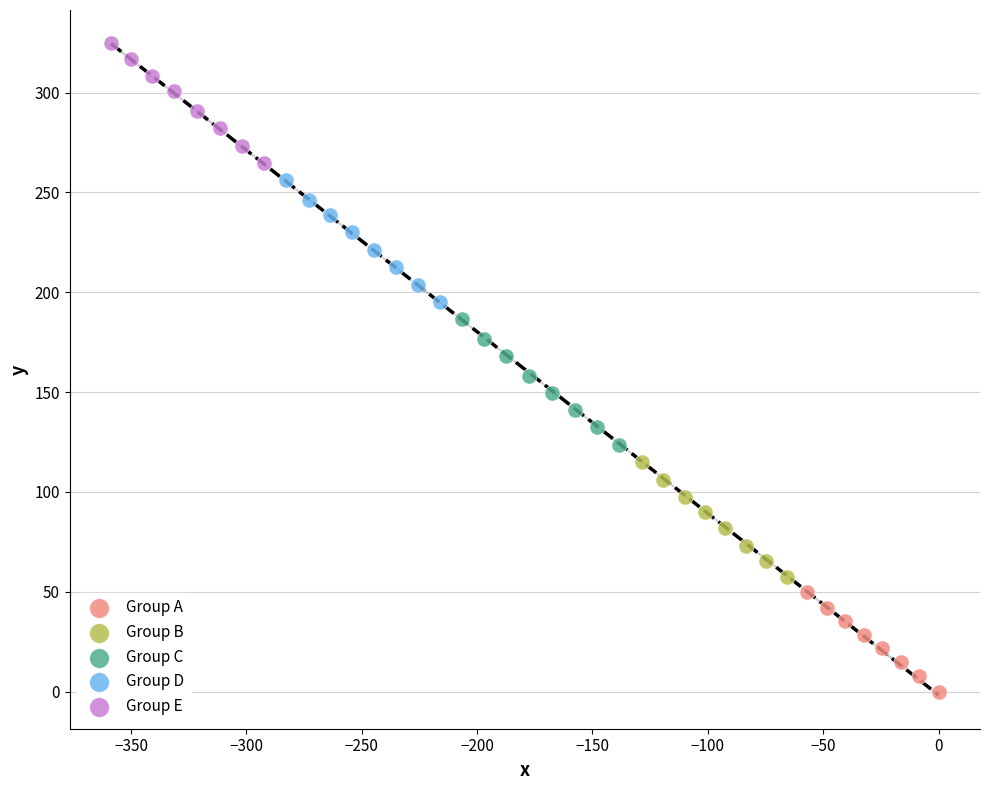

Which series has the widest spread of Y values?

Group C